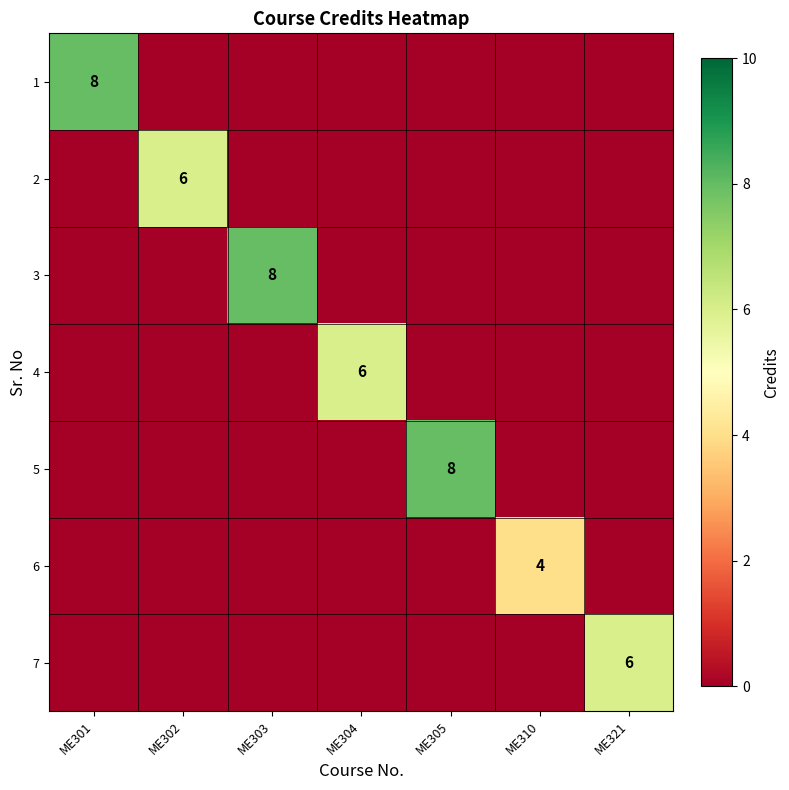

Is it true that 1 equals 8 at ME301?

True